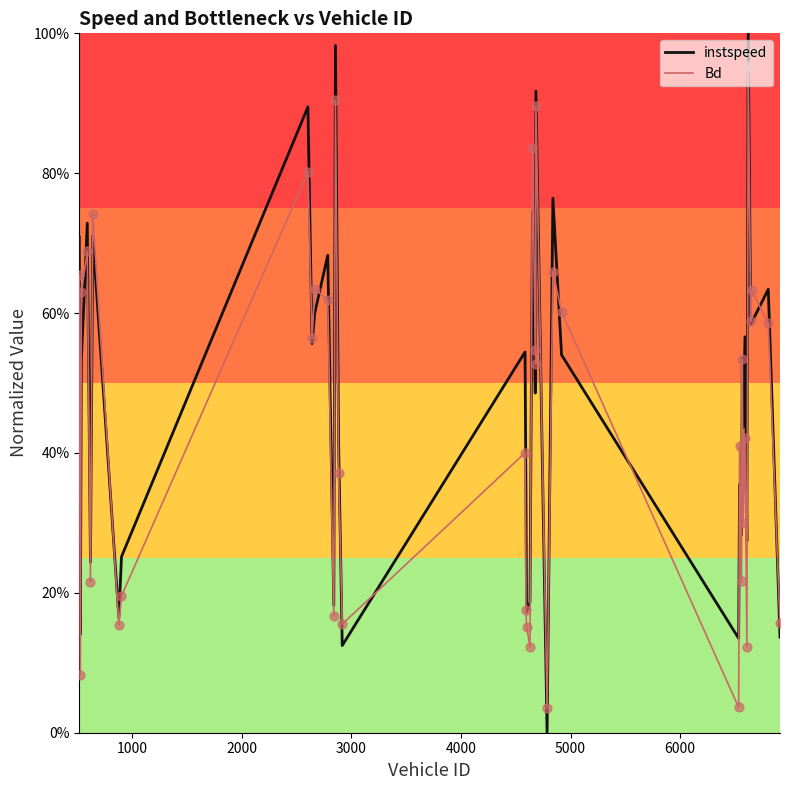

What are all the series names shown in the legend?

instspeed, Bd